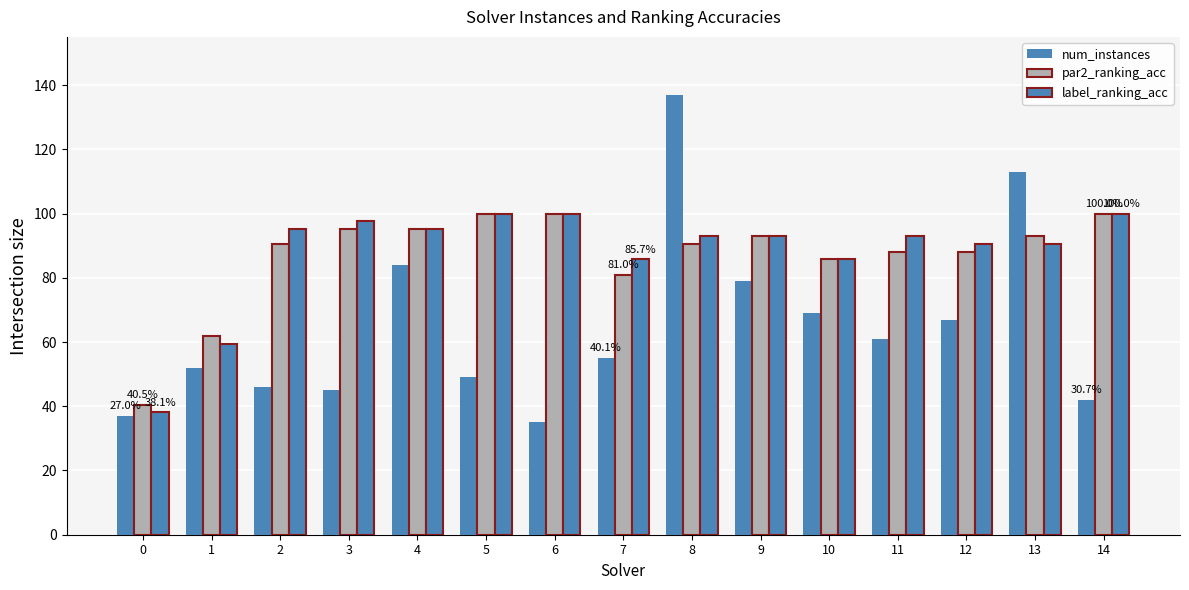

Does the chart contain stacked bars?

No